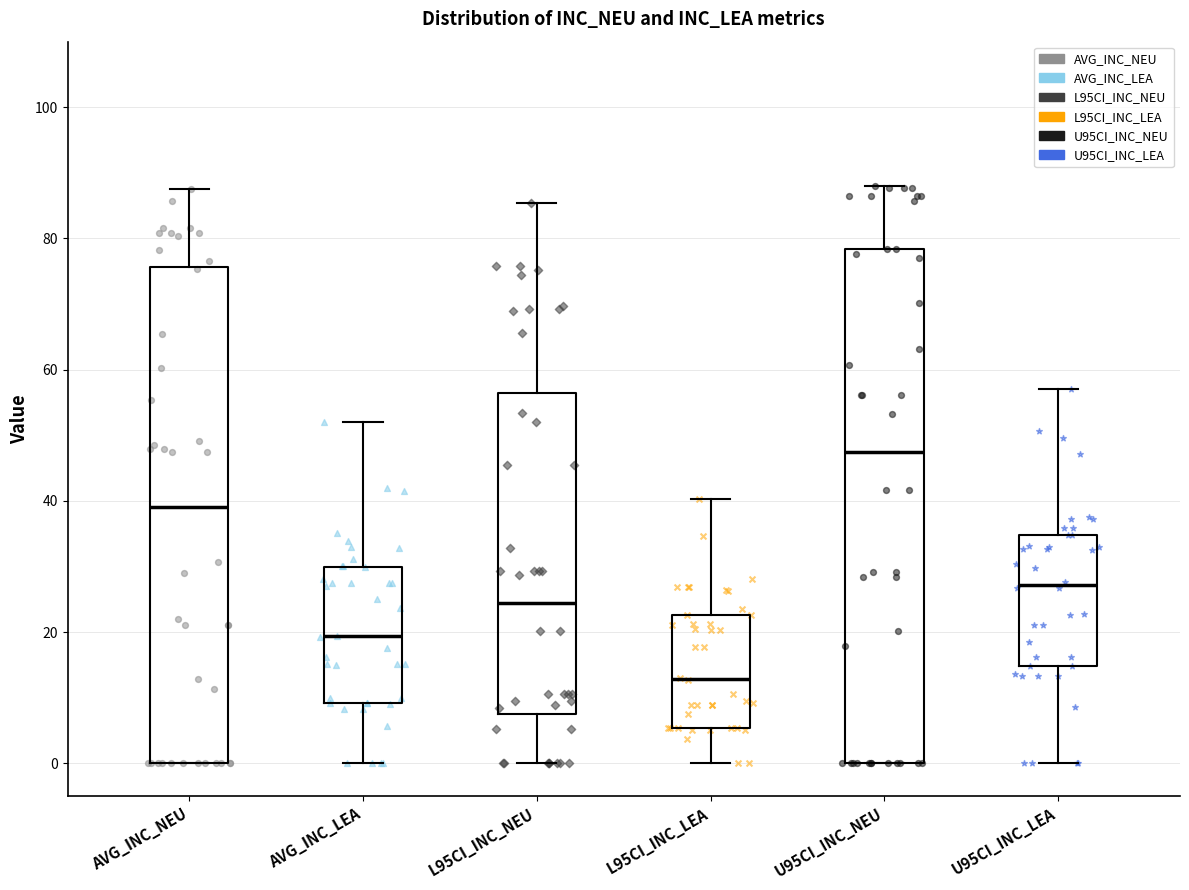

Reading left to right, transcribe this box plot: for each box, give where its median line is, the range the box spans, and where its two whiskers end, as read against the y-axis. The values are not printed on the chart, so give them approximately, as read against the axis.

AVG_INC_NEU: median 40, box 0 to 76, whiskers 0 to 88
AVG_INC_LEA: median 20, box 10 to 30, whiskers 0 to 52
L95CI_INC_NEU: median 24, box 8 to 56, whiskers 0 to 86
L95CI_INC_LEA: median 12, box 6 to 22, whiskers 0 to 40
U95CI_INC_NEU: median 48, box 0 to 78, whiskers 0 to 88
U95CI_INC_LEA: median 28, box 14 to 34, whiskers 0 to 58